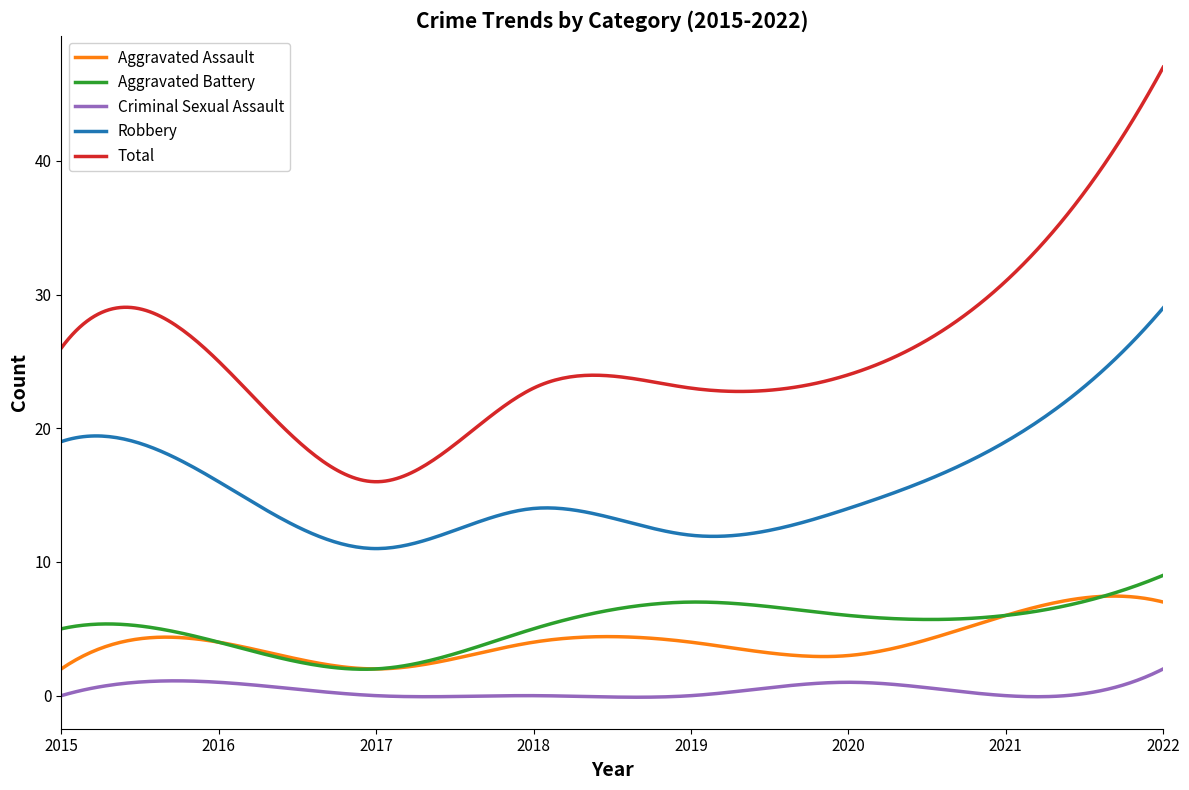

True or false: Robbery and Criminal Sexual Assault cross at least once.

False